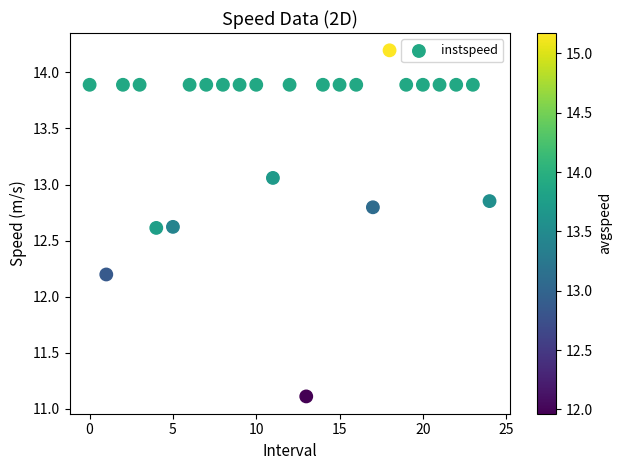

What Y value in the scatter plot is closest to 12?

12.2